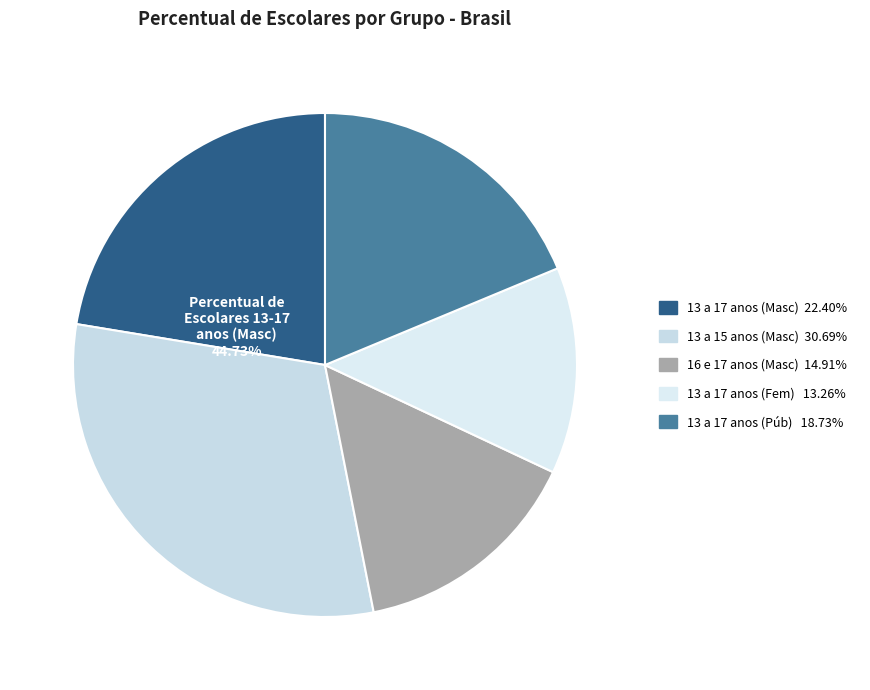

Which slice is the smallest?

13 a 17 anos (Feminino)